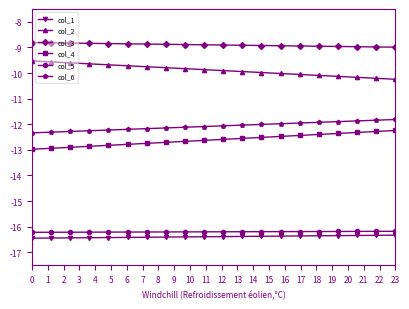

True or false: col_1 and col_3 cross at least once.

False